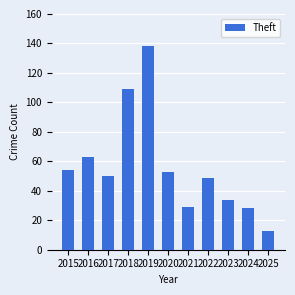

What is the ratio of the value at 2016 to the value at 2021?

2.2